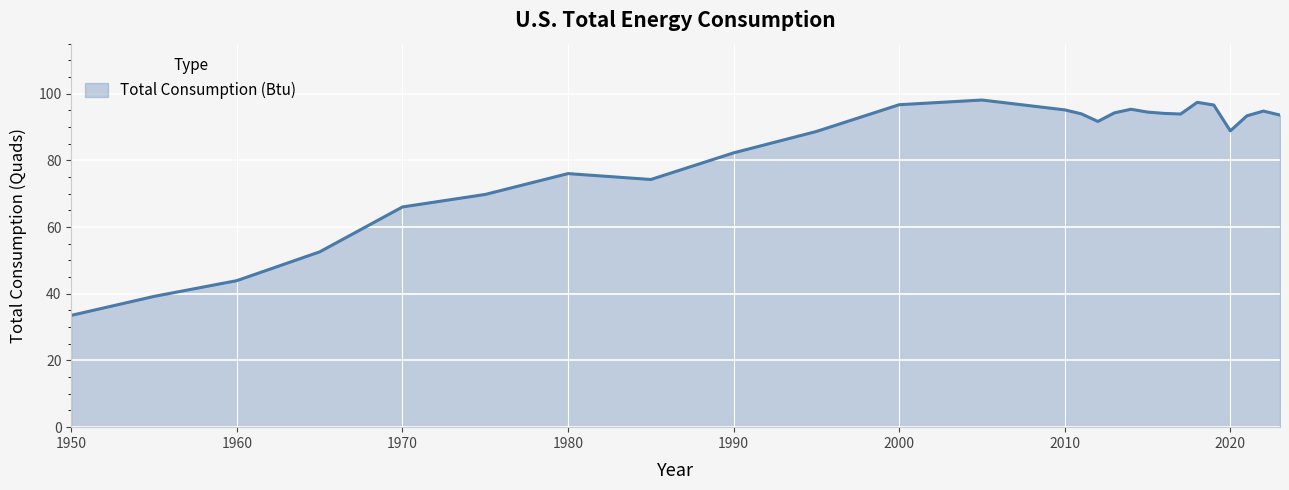

What is the difference between the maximum and minimum values?

64.6